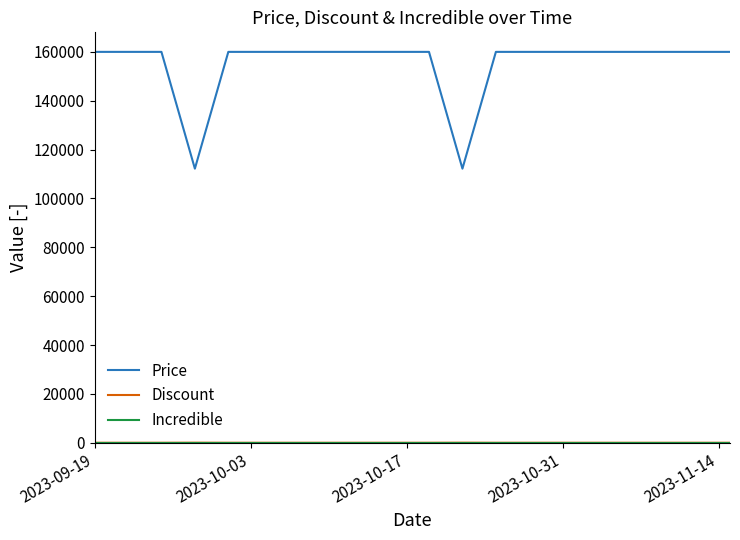

Count the number of categories in the chart.

20